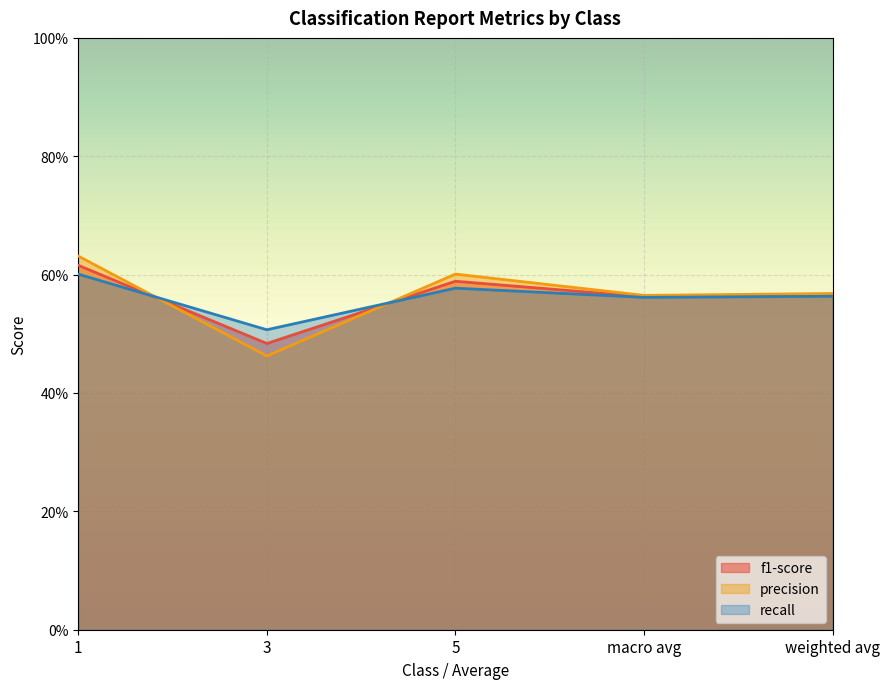

How many f1-score values are between 0 and 1?

5